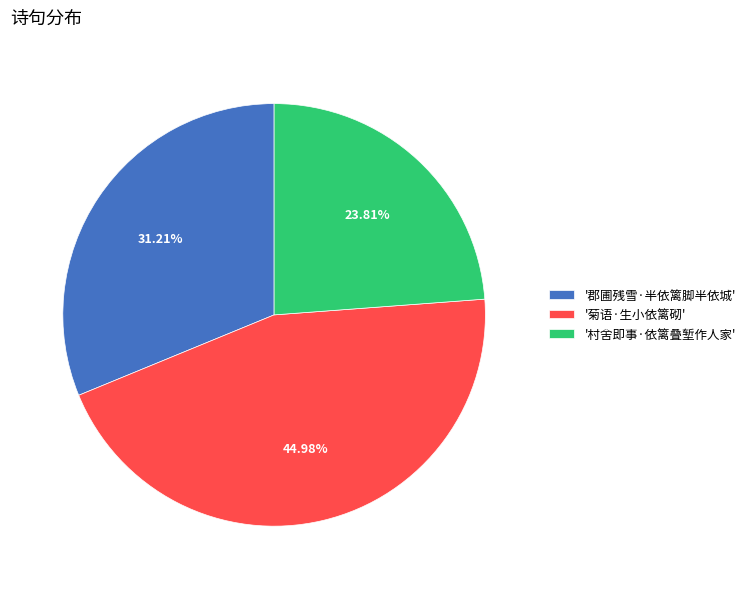

Does any single category account for the majority?

No